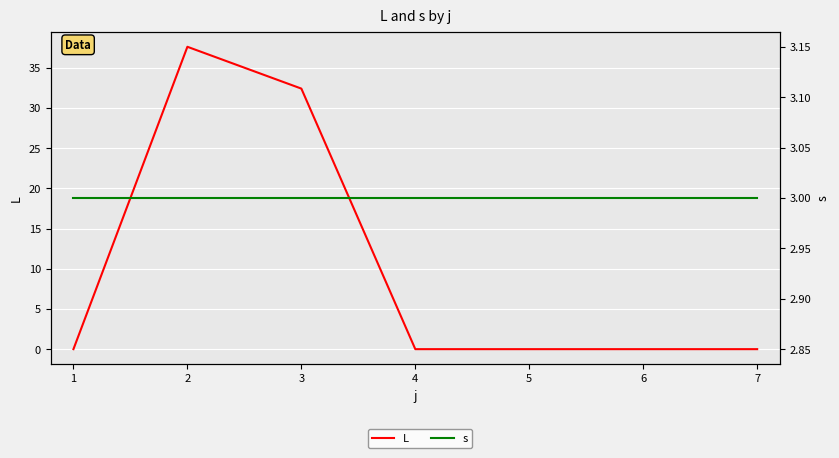

Does the chart display data point markers on the line(s)?

No